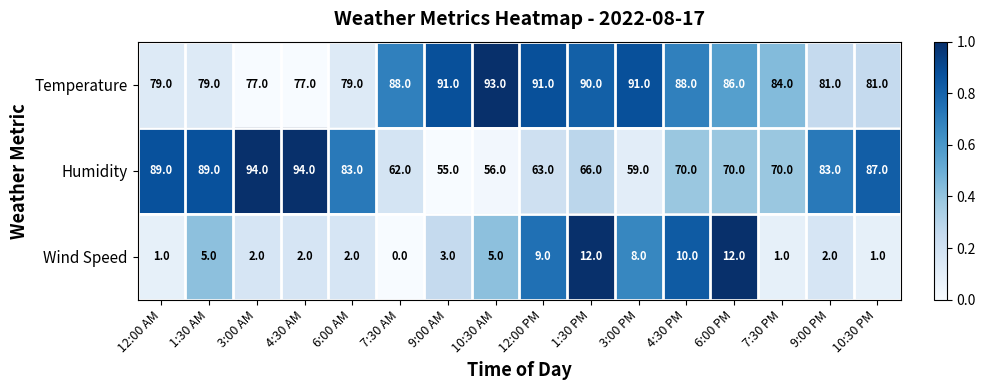

Which series changed the most between 4:30 AM and 4:30 PM?

Humidity